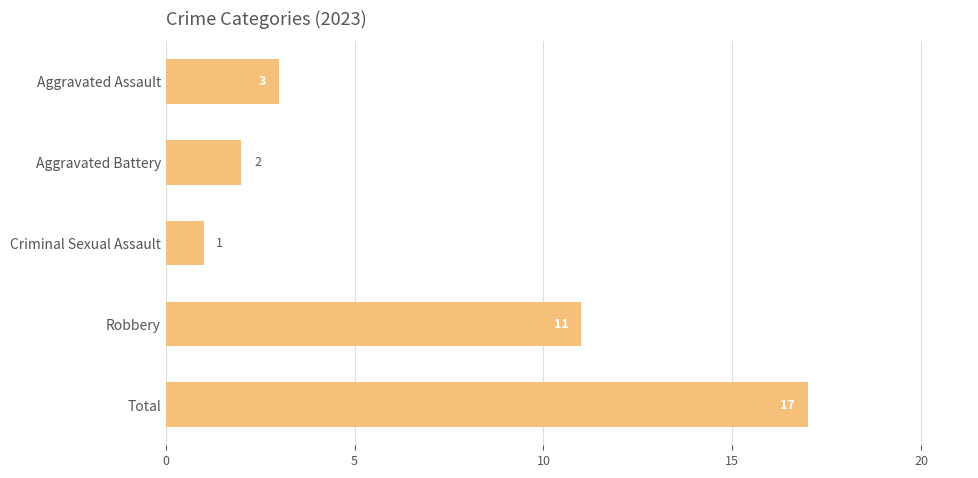

List the labels in order of value, largest first.

Total, Robbery, Aggravated Assault, Aggravated Battery, Criminal Sexual Assault